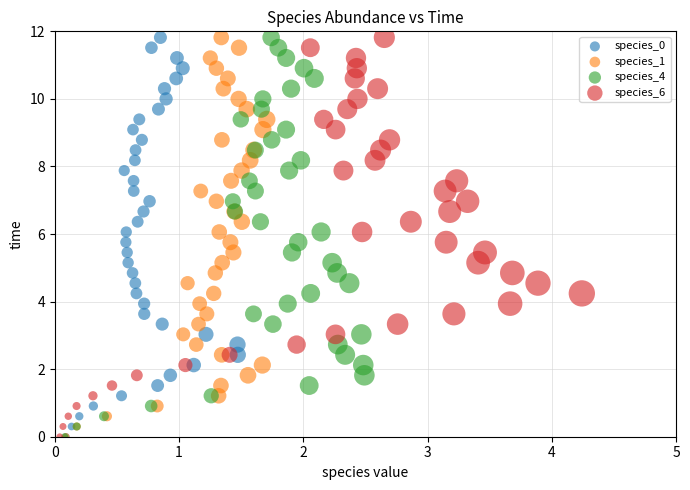

What are all the series names shown in the legend?

species_0, species_1, species_4, species_6